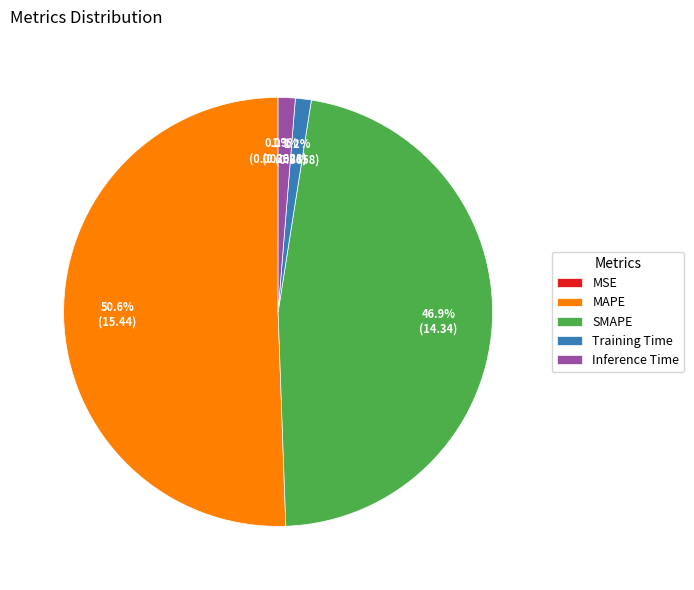

Is it true that MAPE is 56% of the pie?

False